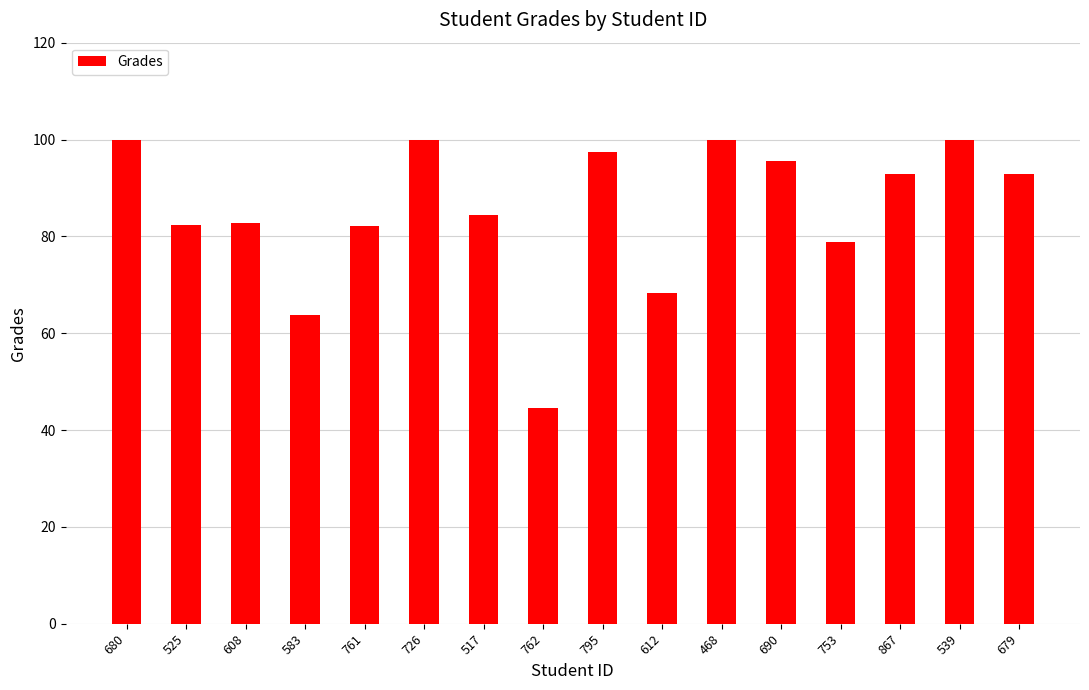

What is the greatest value displayed?

100.0